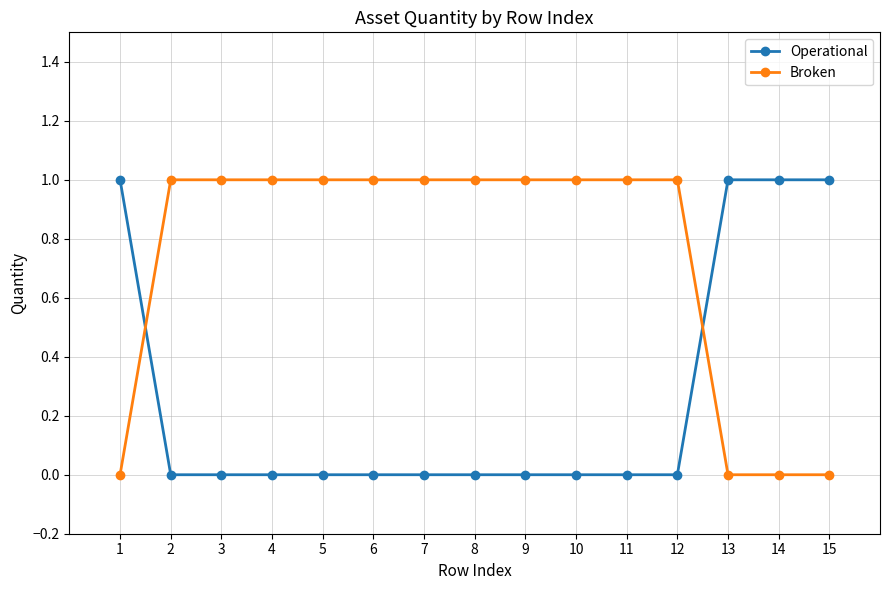

Rank the series by their average value, from lowest to highest.

Operational, Broken